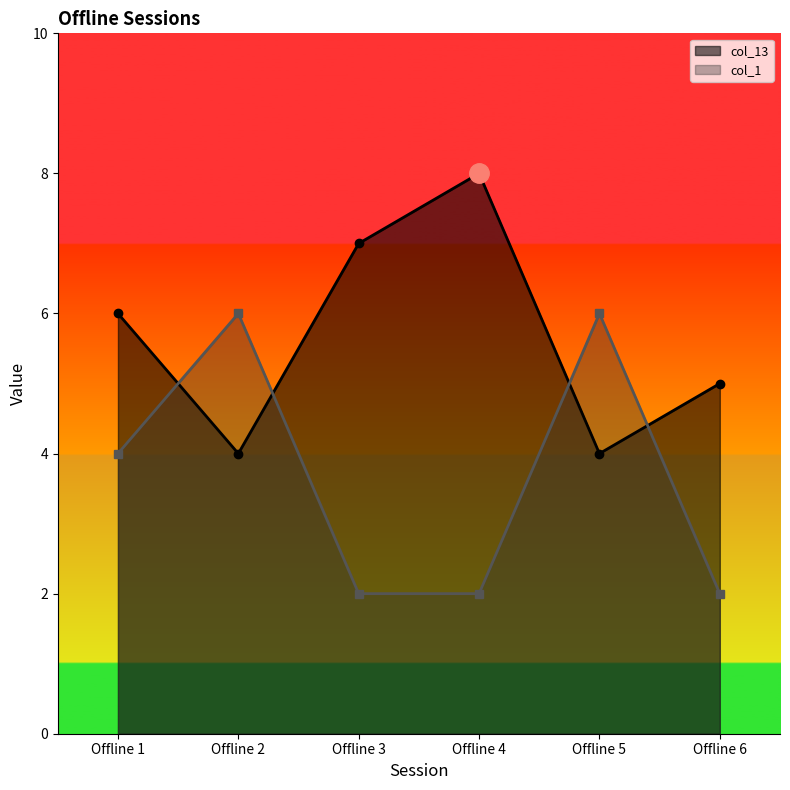

What is the minimum value shown in the chart?

2